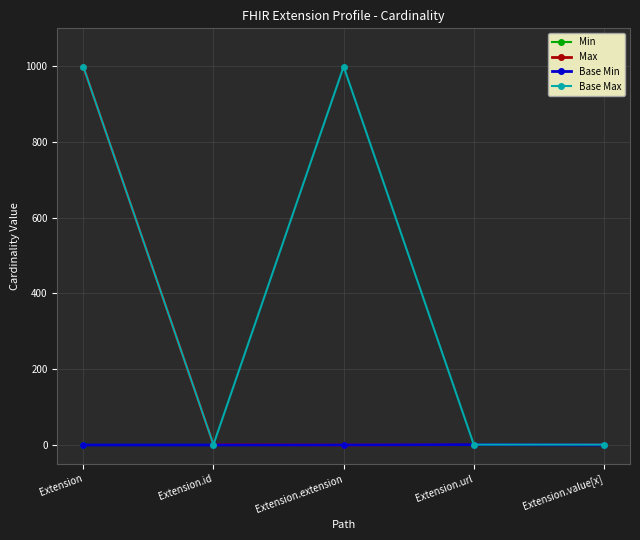

Is this an area chart (filled region under the line)?

No